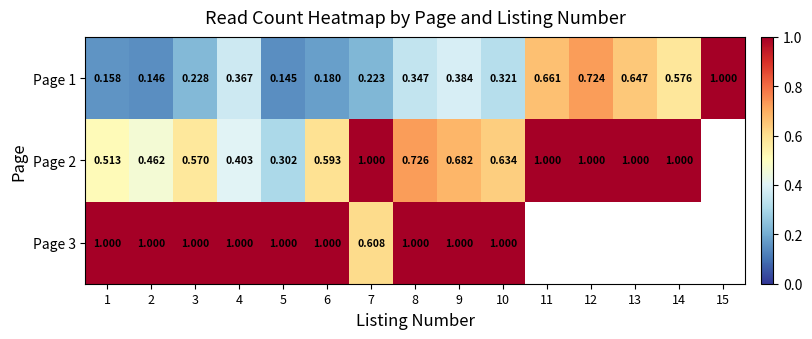

What is the sum of the Page 2 values at 3 and 8?

1.3